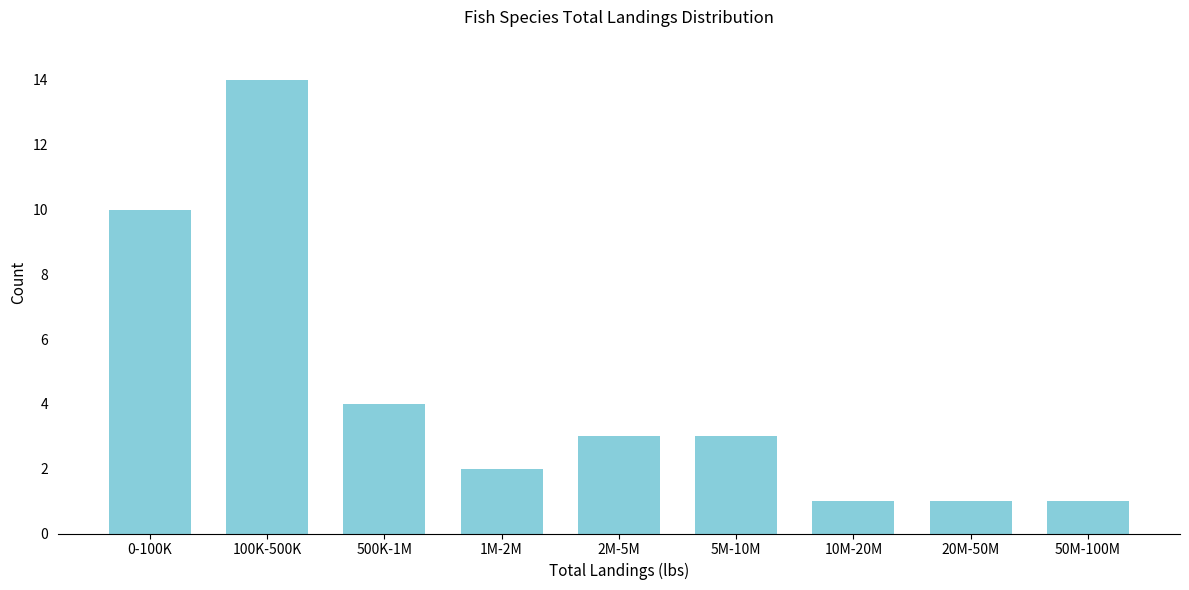

Reading left to right, transcribe all the data shown in this chart.

10	14	4	2	3	3	1	1	1